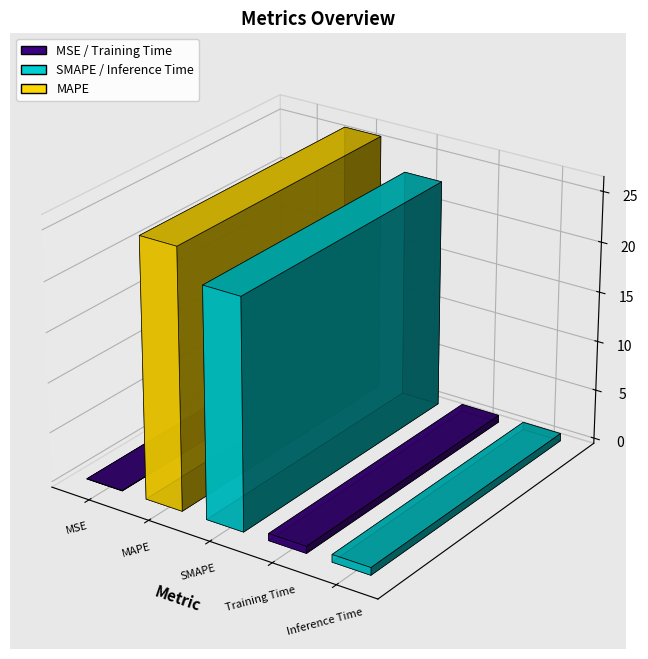

At which category does the chart reach its peak across all series?

MAPE